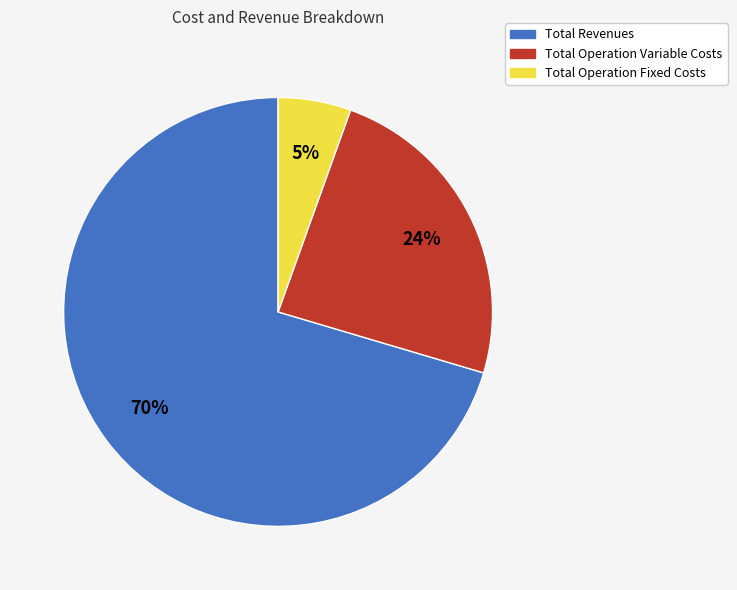

Is there any slice that represents more than half of the pie?

Yes